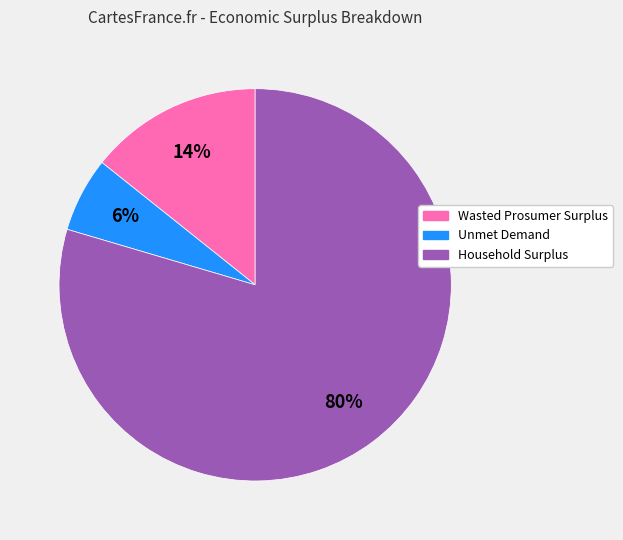

What percentage is the Wasted Prosumer Surplus slice, to the nearest percent?

14%